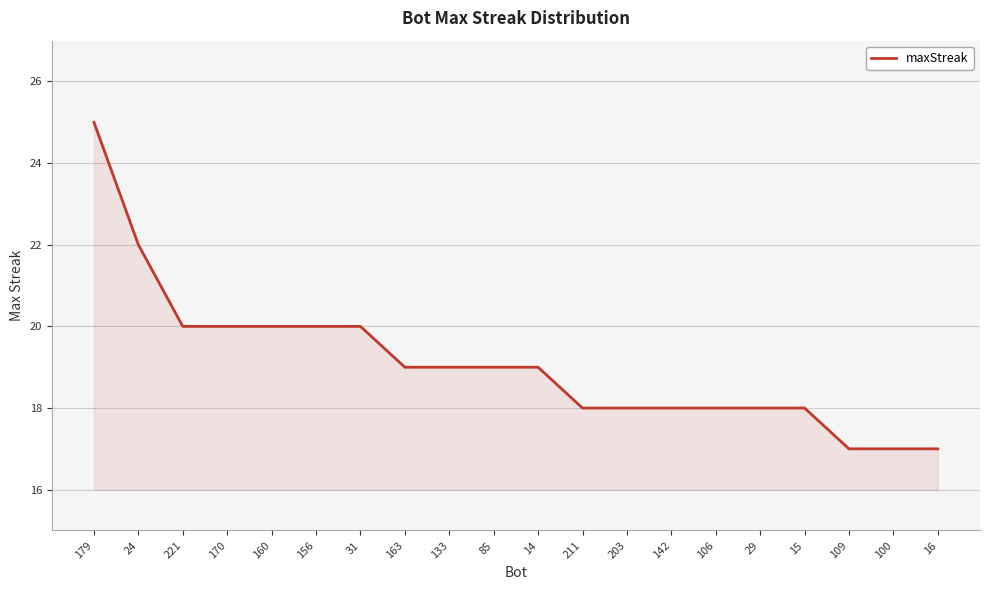

Which category has the highest value across all series?

179